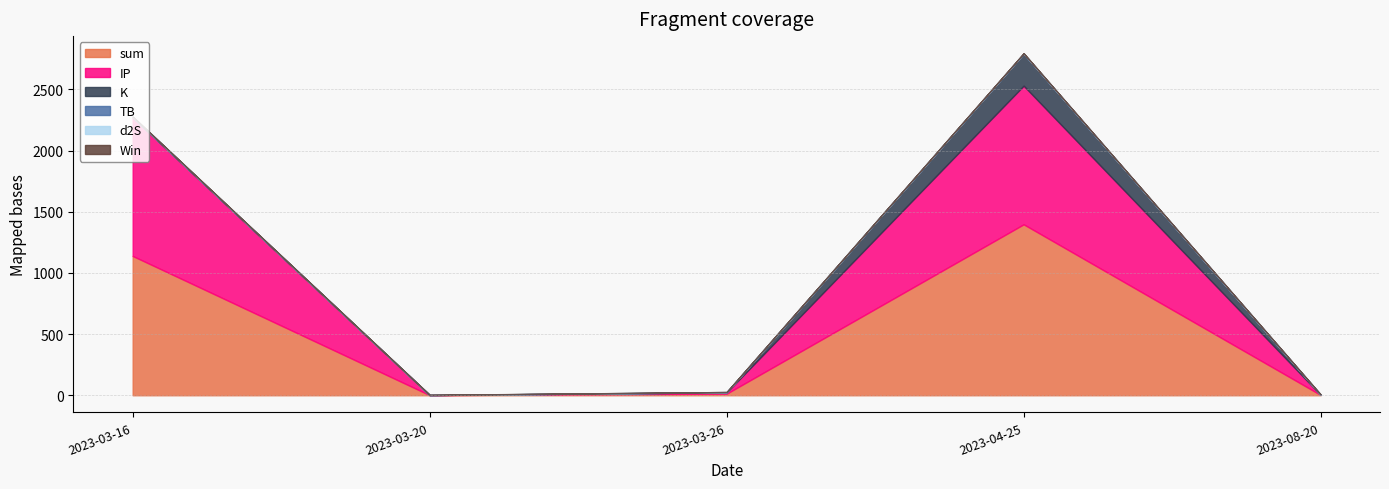

Which series has the widest spread of values?

sum